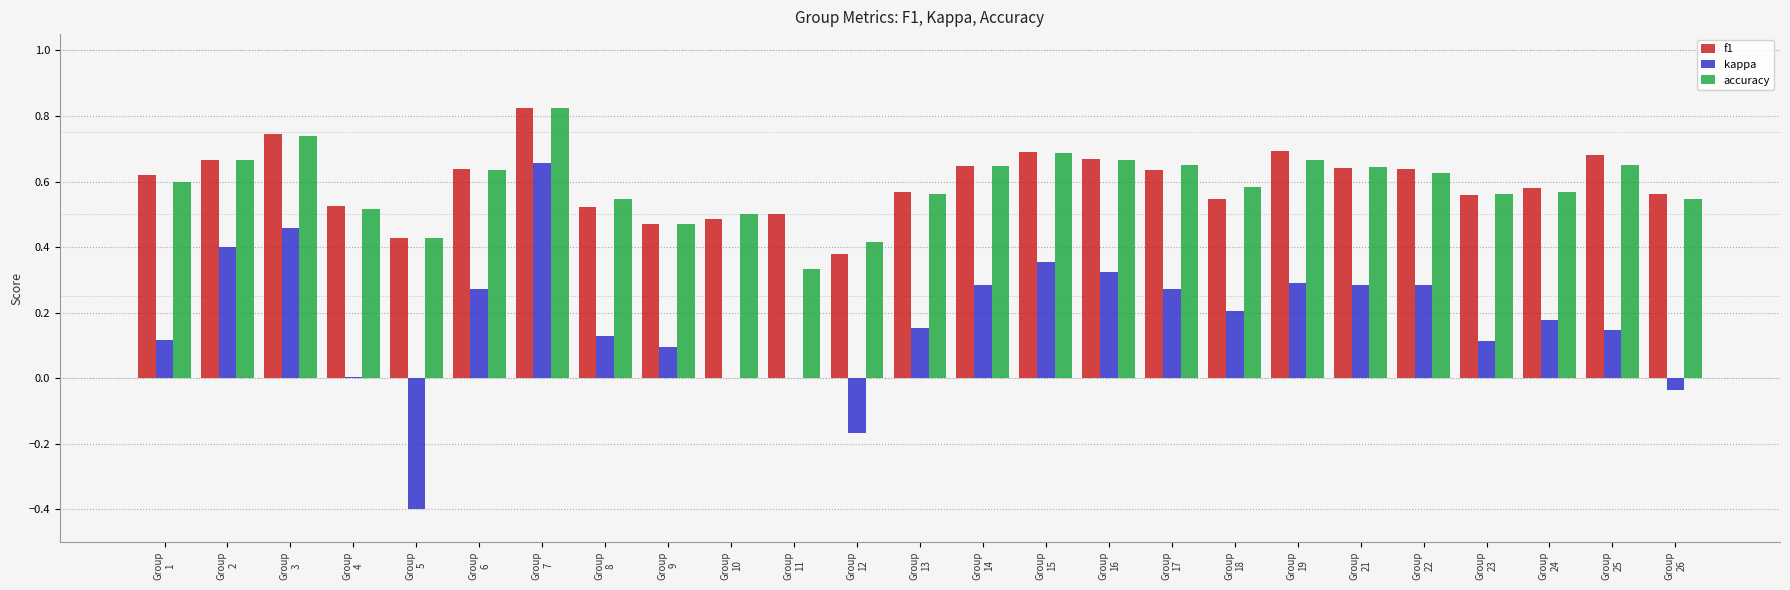

What is the sum of all f1 values?

14.9